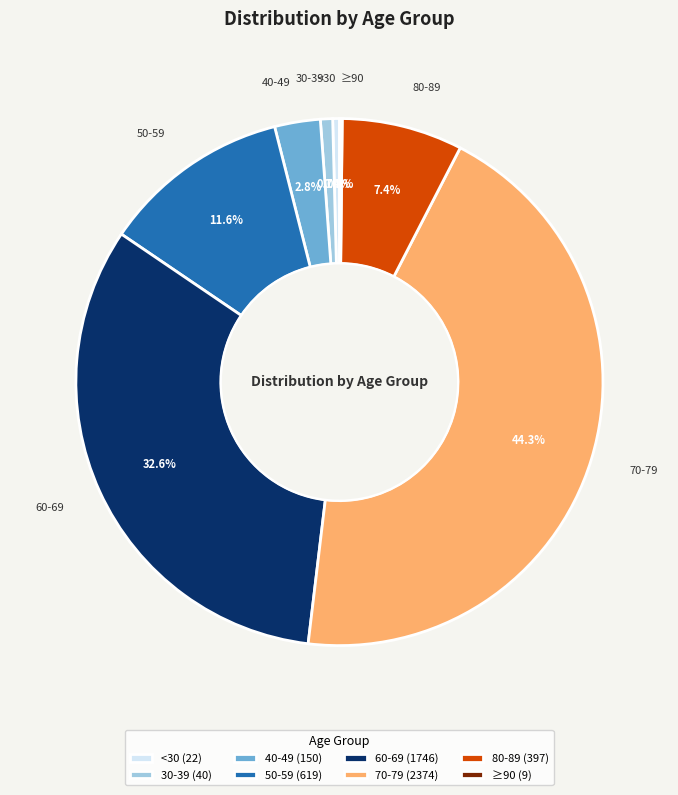

Does 30-39 (40) represent more than half of the total?

No